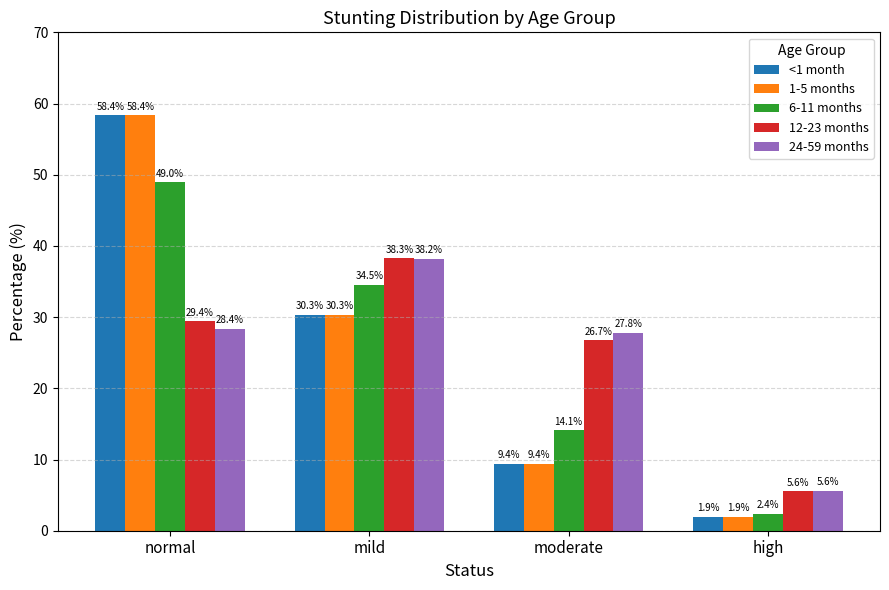

What is the lowest value of the 6-11 months series?

2.4